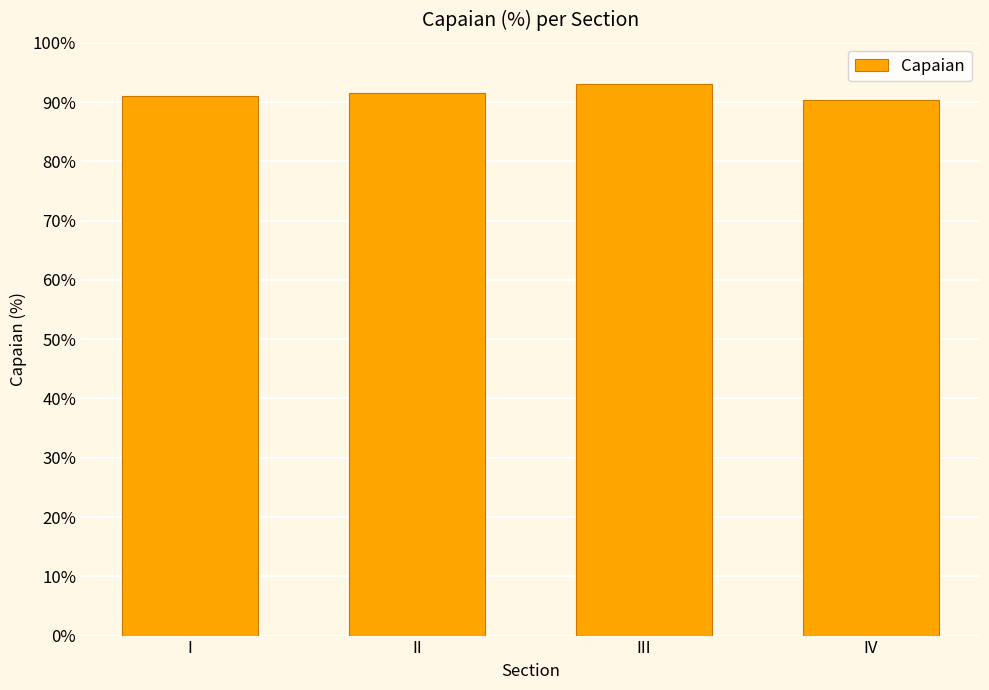

What is the greatest value displayed?

93.0